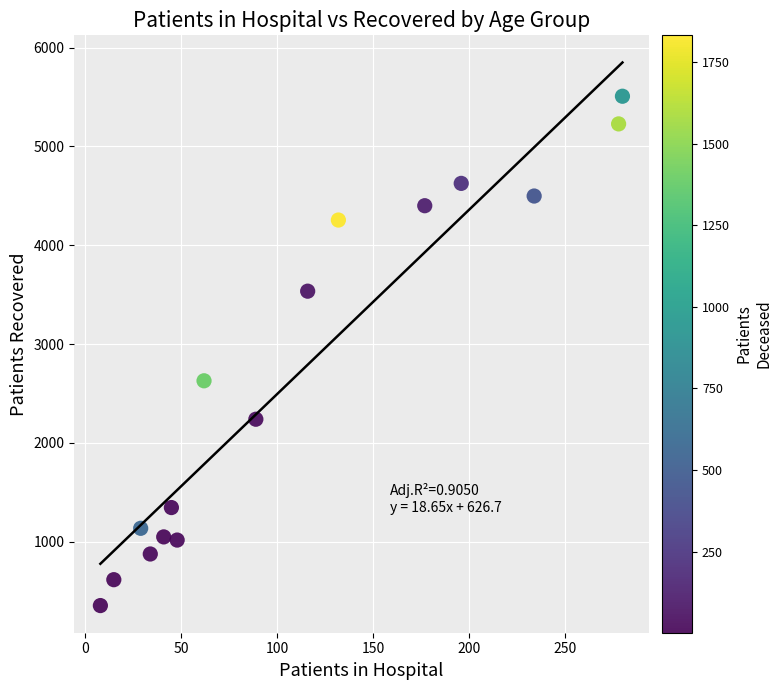

What is the range of X values (max minus min)?

272